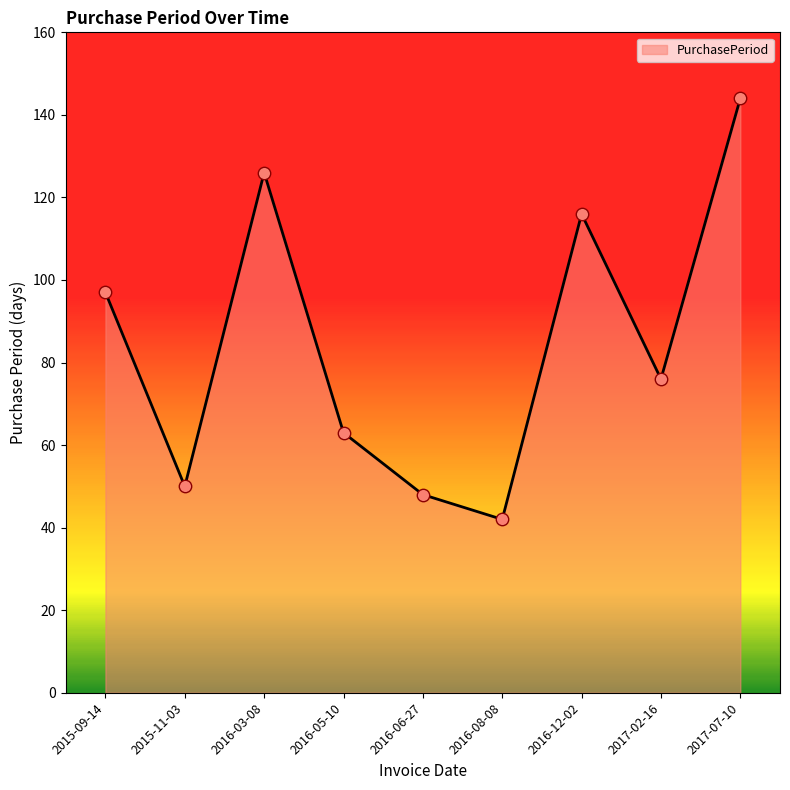

Between 2016-06-27 and 2017-07-10, which is larger?

2017-07-10